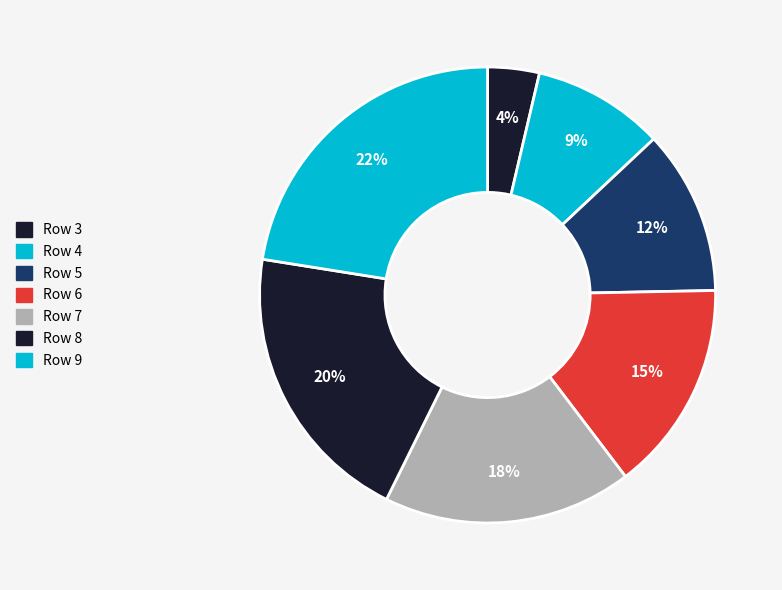

To the nearest percent, what is the average slice percentage?

14%